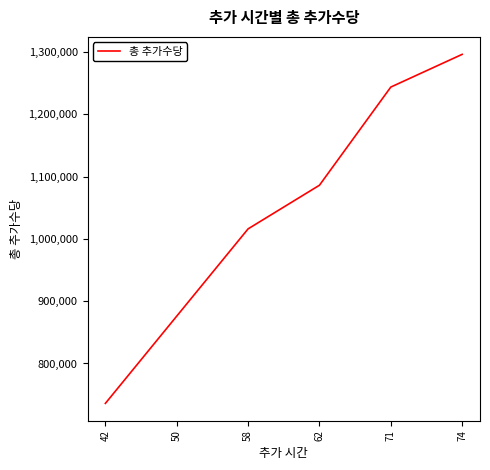

Which label corresponds to the largest value in the chart?

74